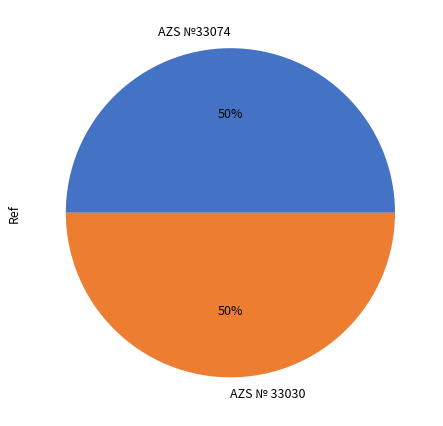

Combined, do AZS № 33030 and AZS №33074 account for over 50%?

Yes